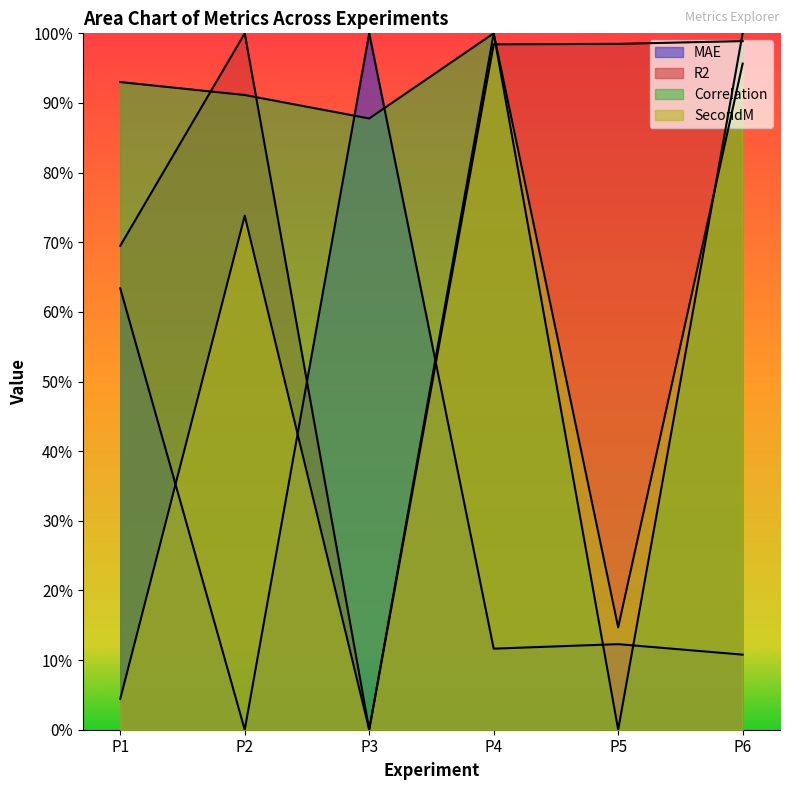

Reading left to right, extract all data points from this chart.

MAE: 0.6	0.0	1.0	0.1	0.1	0.1
R2: 0.7	1.0	0.0	1.0	1.0	1.0
Correlation: 0.9	0.9	0.9	1.0	0.0	1.0
SecondM: 0.0	0.7	0.0	1.0	0.1	1.0